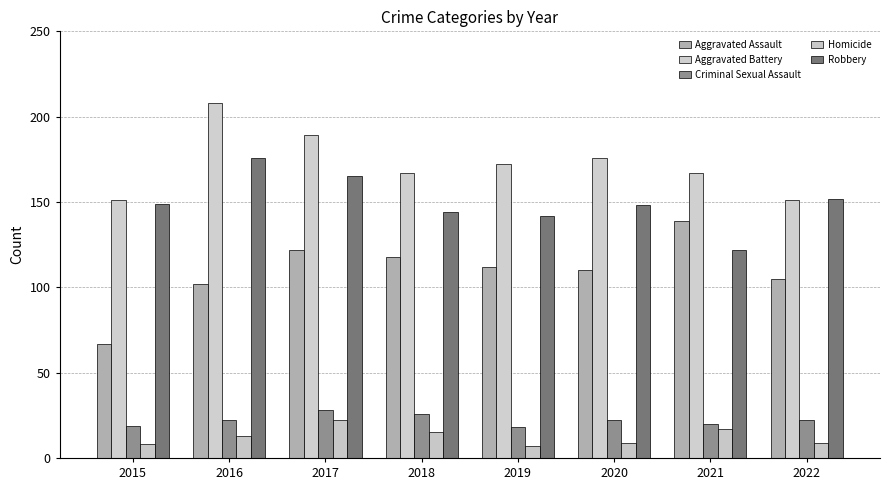

List the series in order of their peak value, highest first.

Aggravated Battery, Robbery, Aggravated Assault, Criminal Sexual Assault, Homicide